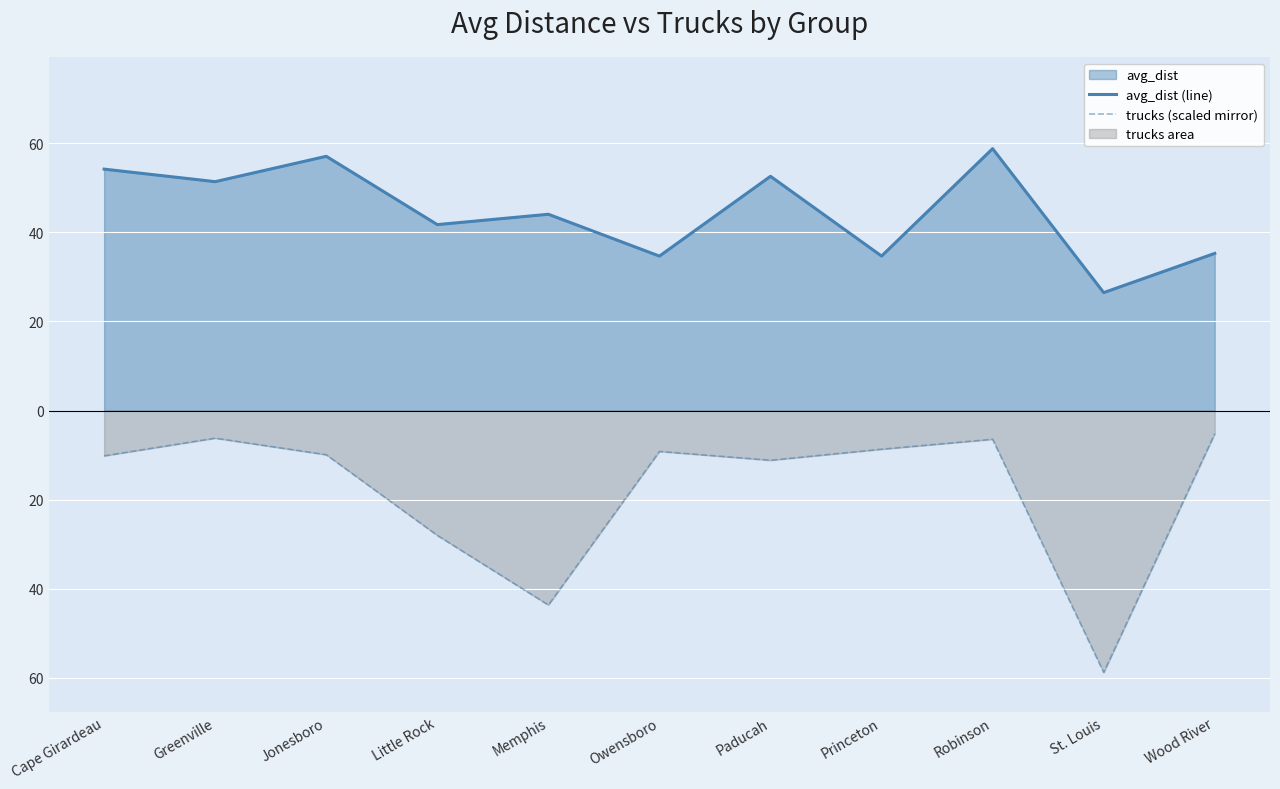

Reading left to right, list all the values displayed in this chart.

avg_dist (line): 54.2	51.4	57.0	41.7	44.0	34.7	52.6	34.7	58.8	26.5	35.3
trucks (scaled mirror): -10.2	-6.2	-9.9	-28.0	-43.6	-9.2	-11.2	-8.7	-6.4	-58.8	-5.2